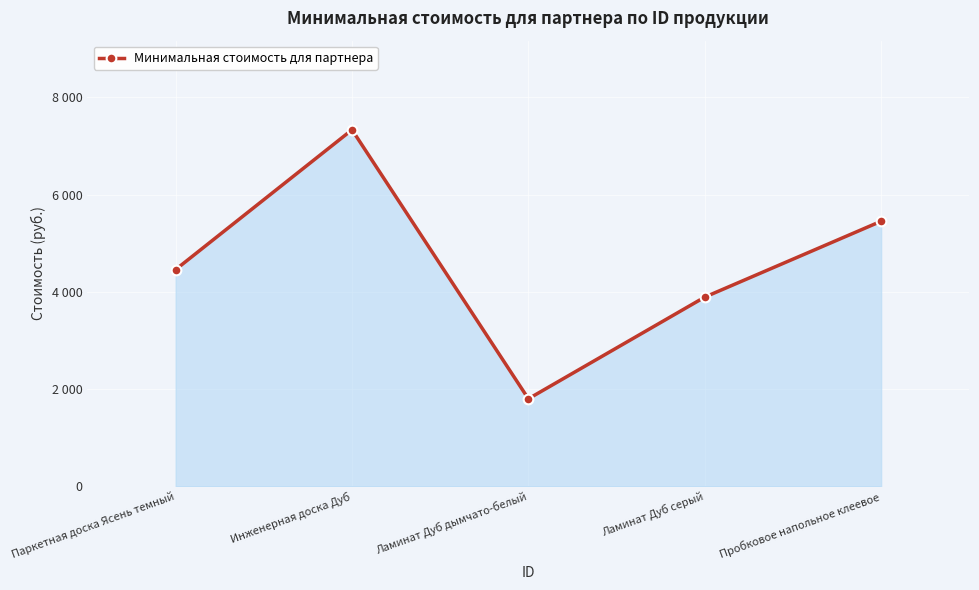

How many points are lower than both their immediate neighbors (excluding endpoints)?

1